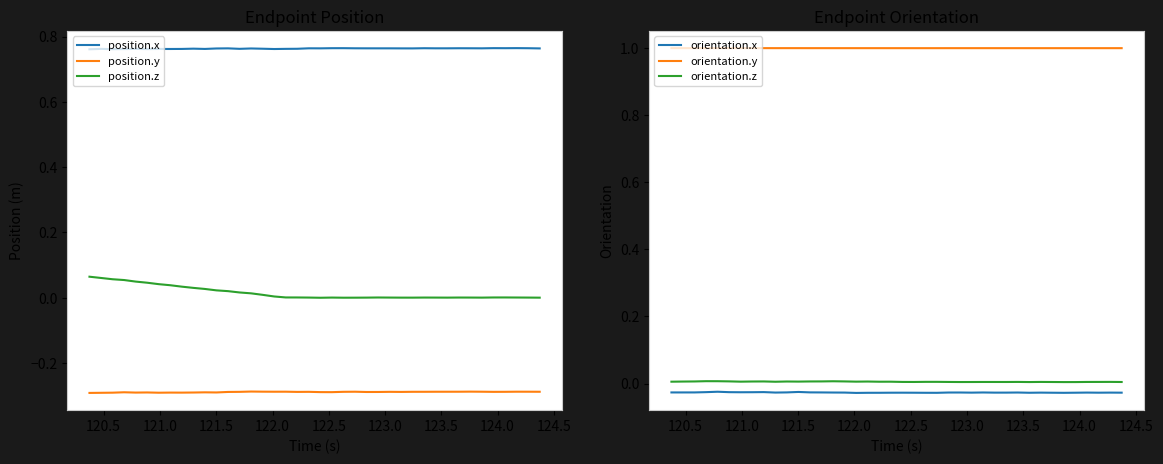

True or false: position.y and position.x cross at least once.

False